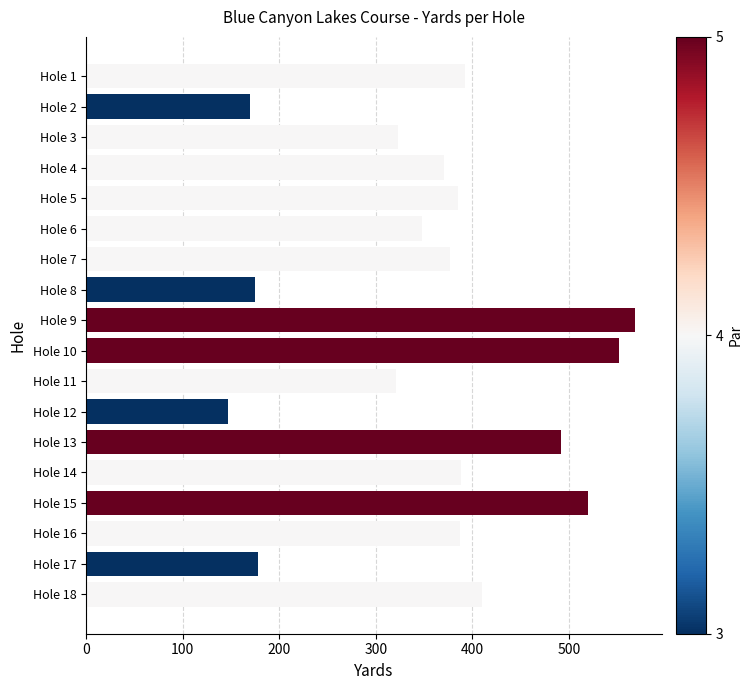

How many bars are there in total?

18